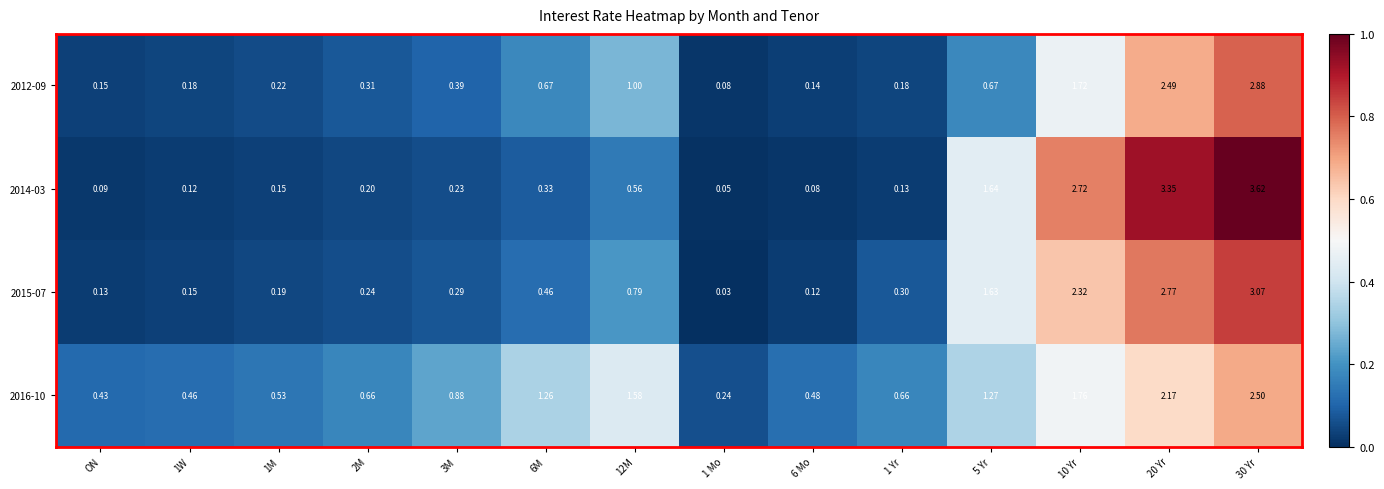

Rank the series by their maximum value, from lowest to highest.

2016-10, 2012-09, 2015-07, 2014-03